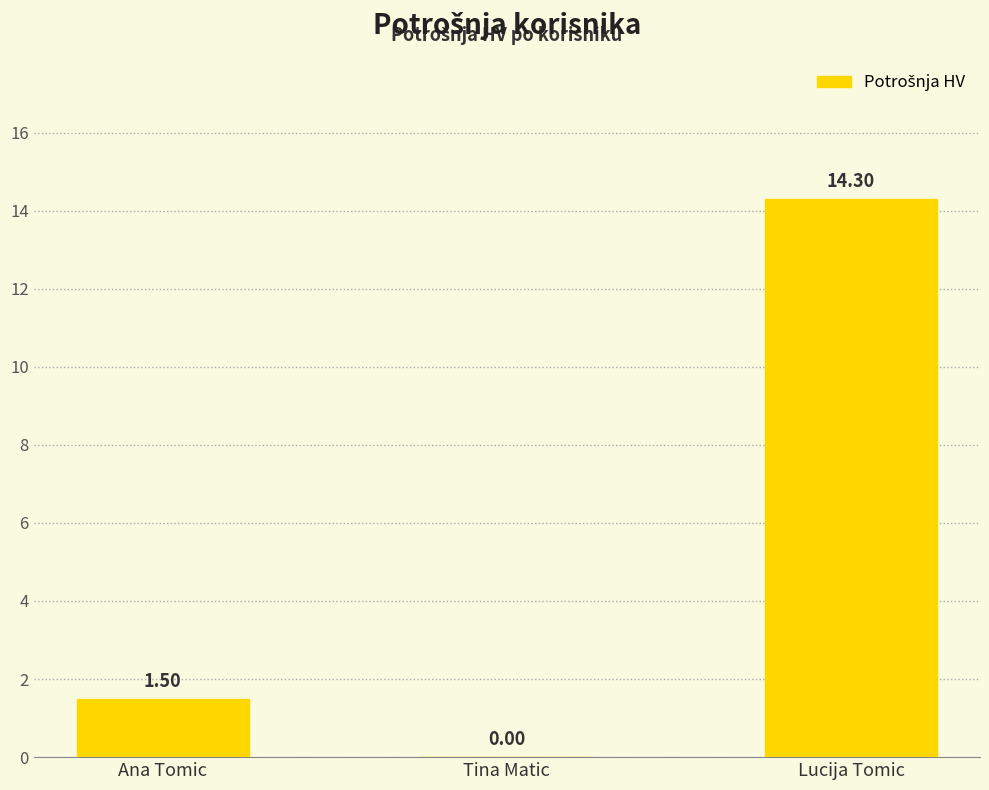

Are the bars grouped side by side (vs. stacked)?

No